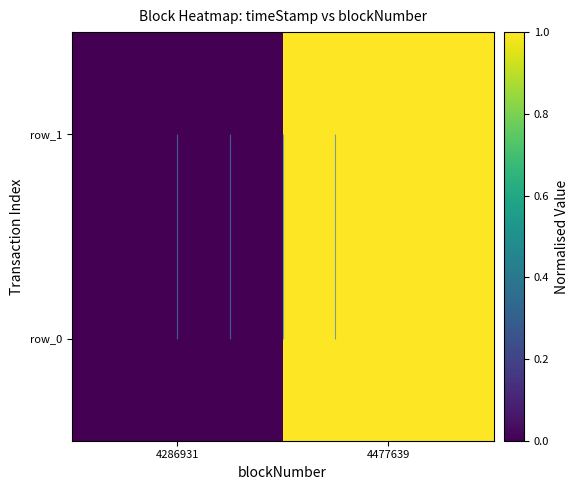

Which category has the lowest value across all series?

4286931